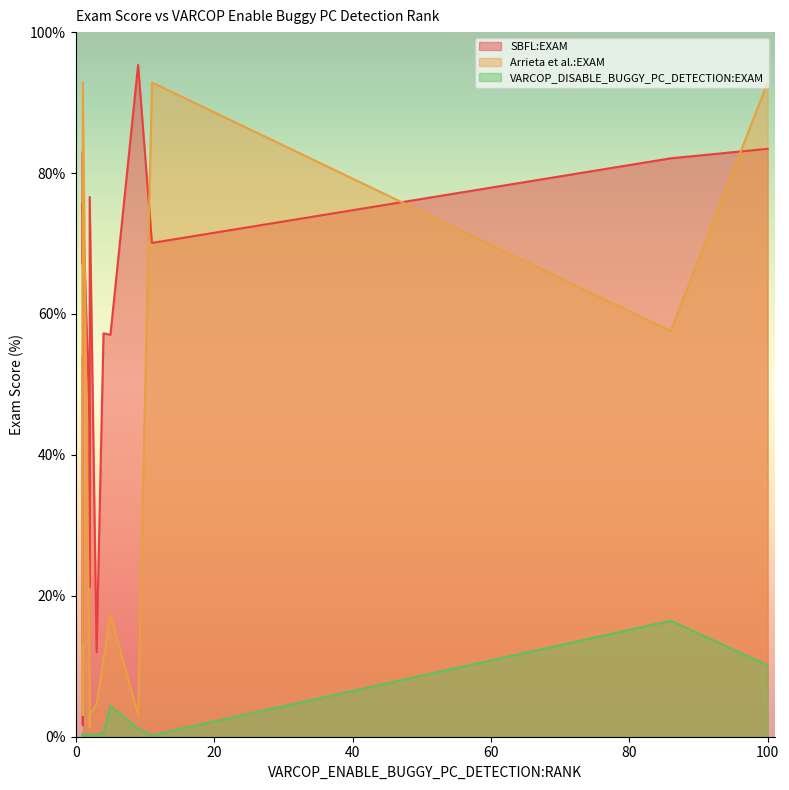

What is the difference between the maximum and minimum values in the VARCOP_DISABLE_BUGGY_PC_DETECTION:EXAM series?

16.4